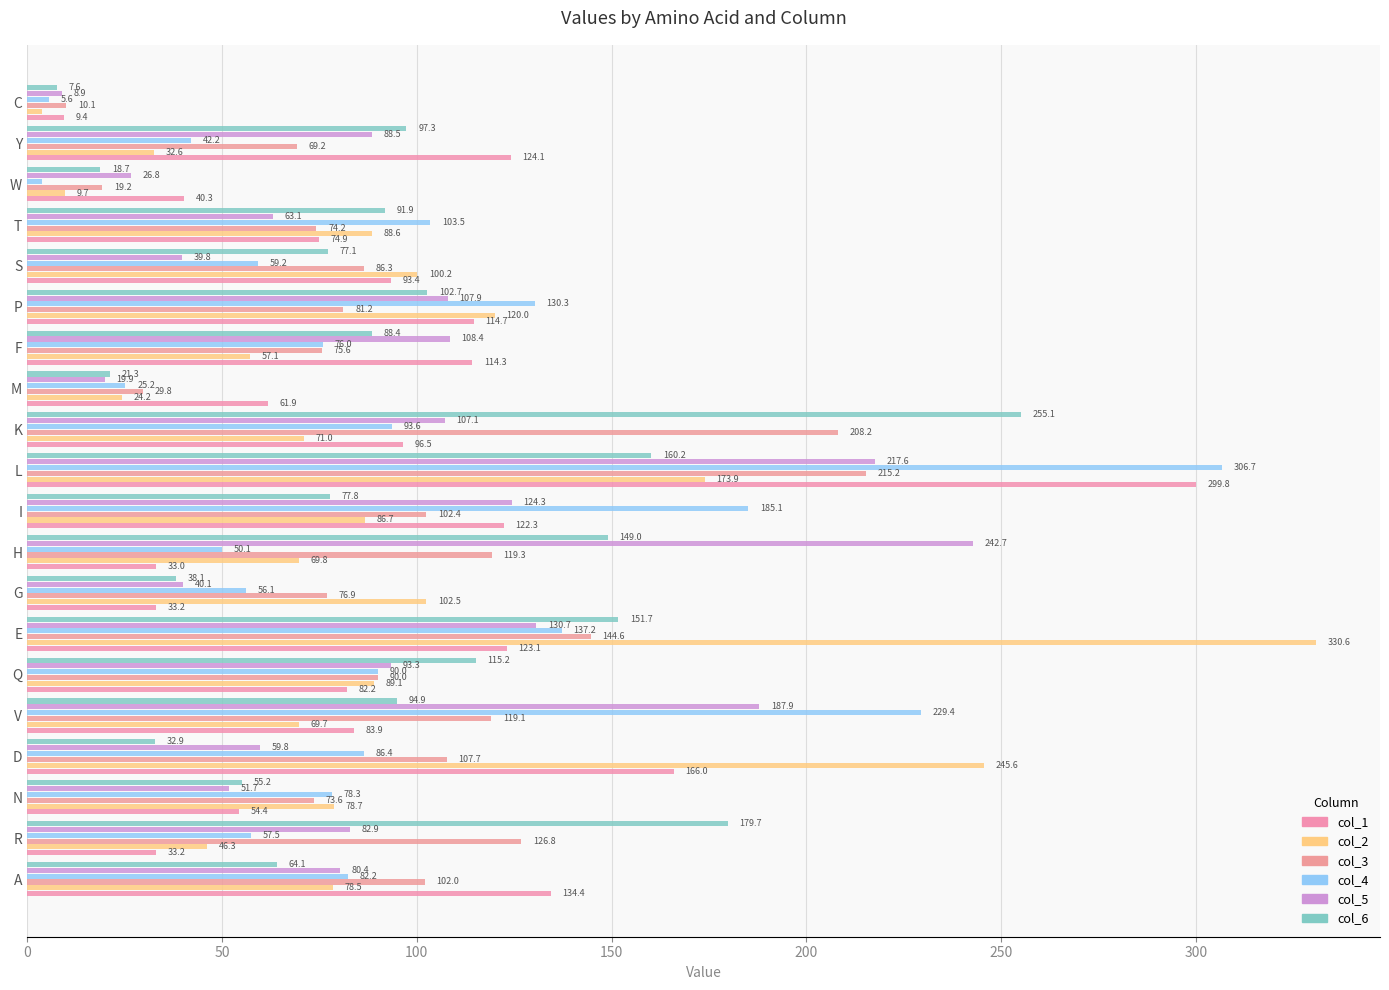

How many data points in col_6 are above 91?

10